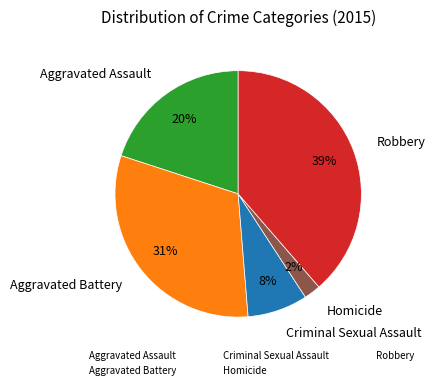

True or false: Criminal Sexual Assault accounts for 18% of the total.

False